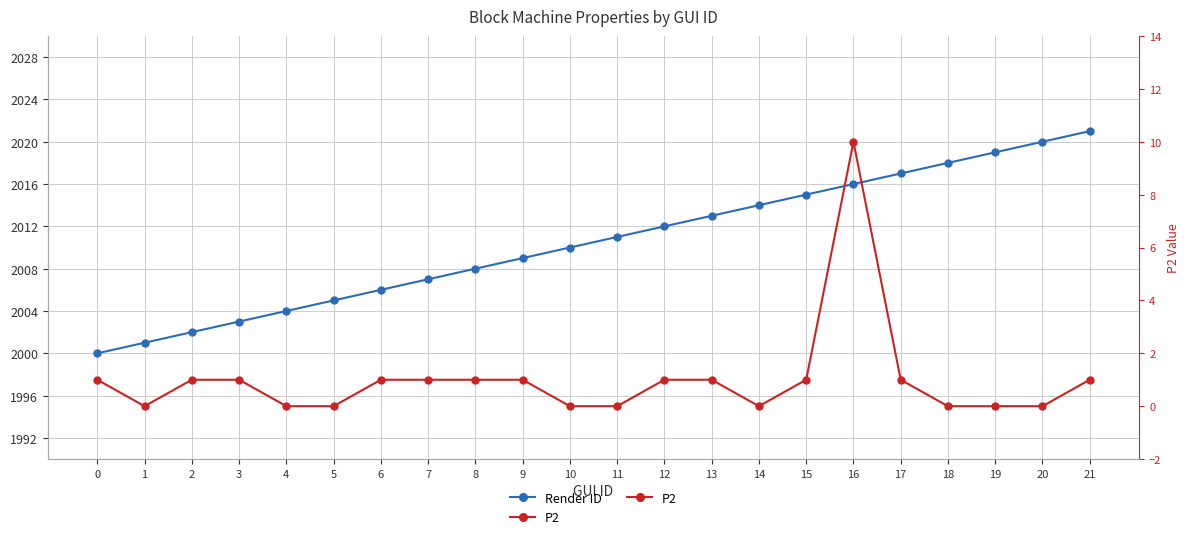

Reading right to left, extract all data points from this chart.

Render ID: 21=2021	20=2020	19=2019	18=2018	17=2017	16=2016	15=2015	14=2014	13=2013	12=2012	11=2011	10=2010	9=2009	8=2008	7=2007	6=2006	5=2005	4=2004	3=2003	2=2002	1=2001	0=2000
P2: 21=1	20=0	19=0	18=0	17=1	16=10	15=1	14=0	13=1	12=1	11=0	10=0	9=1	8=1	7=1	6=1	5=0	4=0	3=1	2=1	1=0	0=1